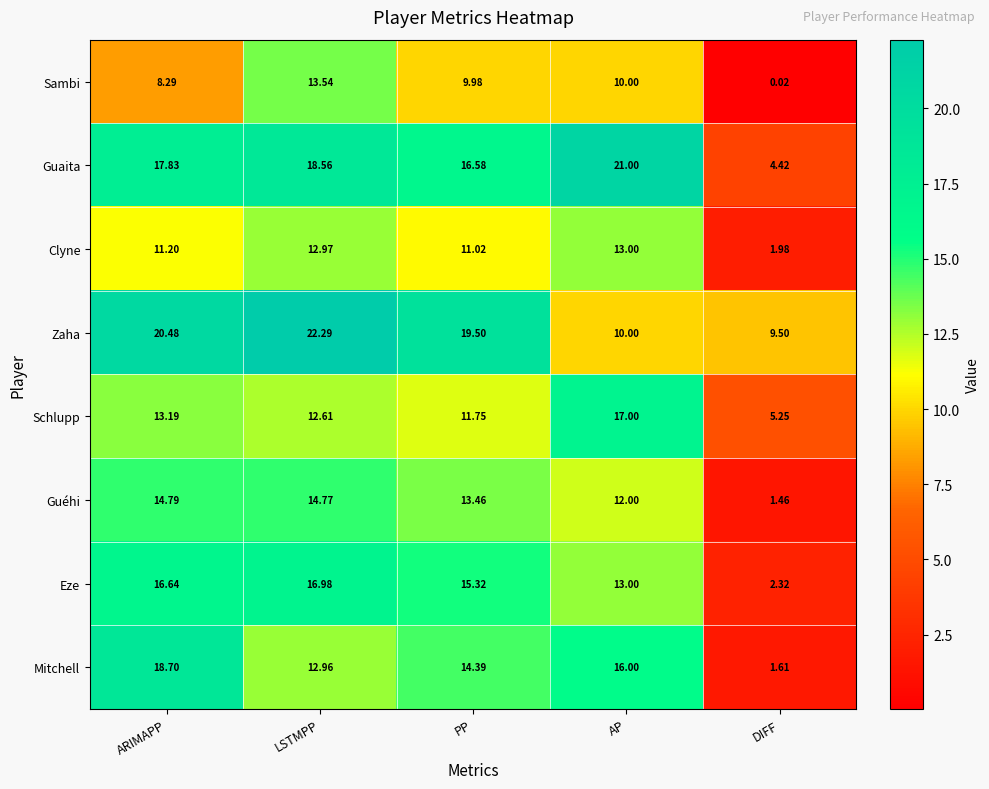

At which category does the chart reach its peak across all series?

LSTMPP